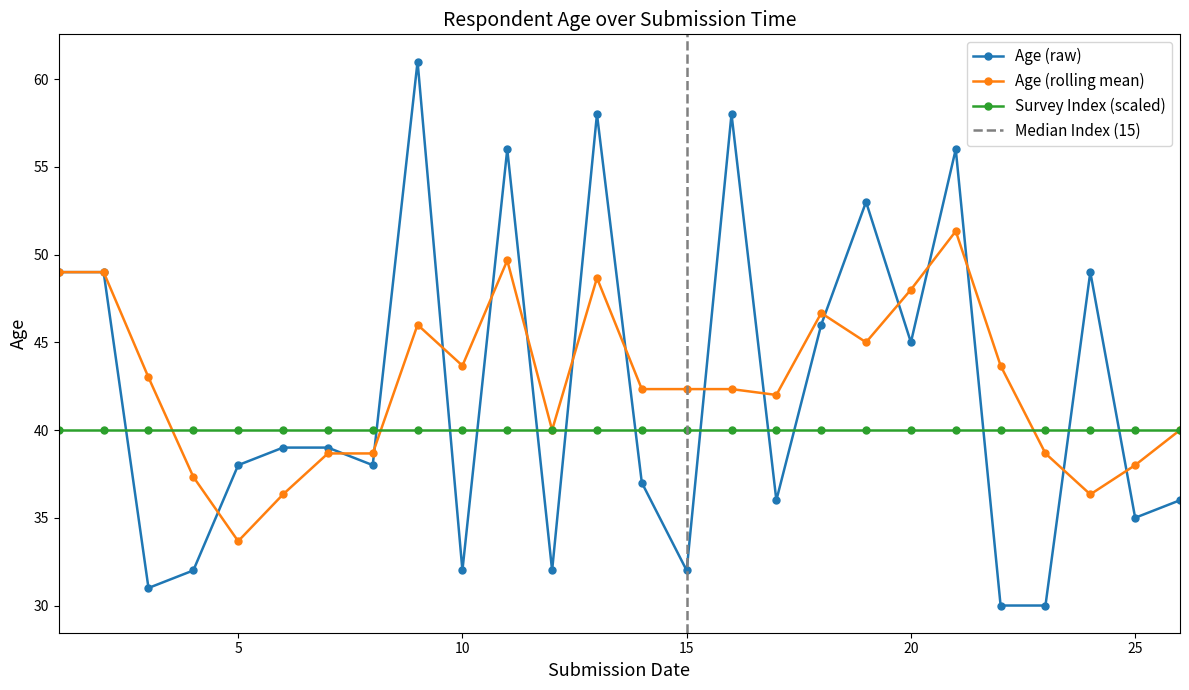

True or false: there are more than 1 points higher than both neighbors.

True